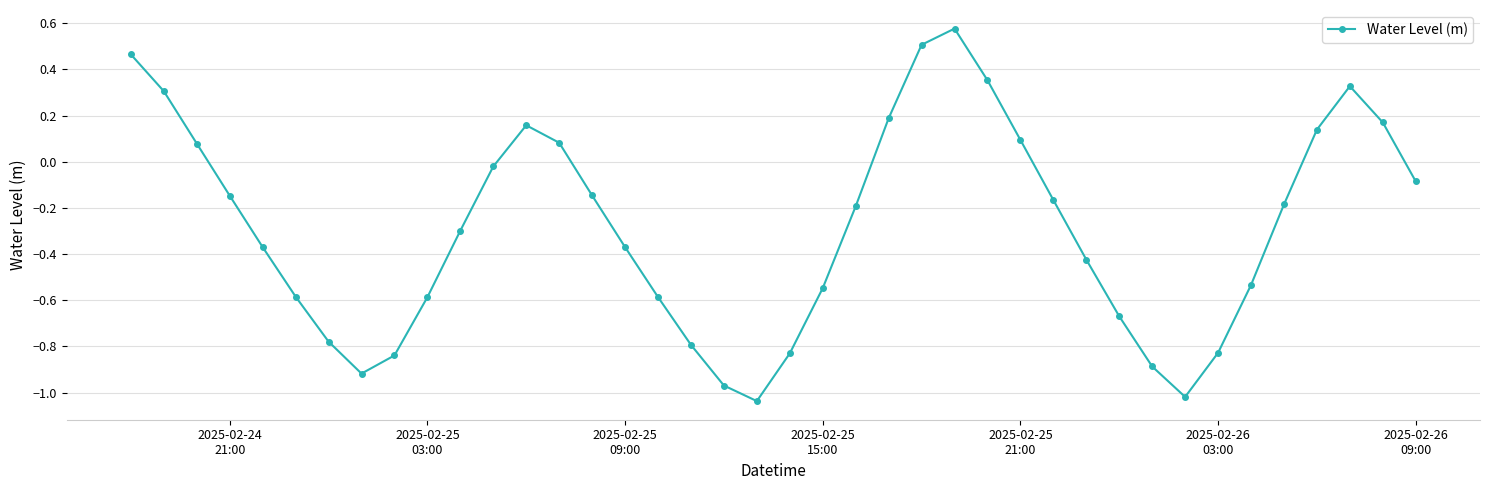

What is the sum of all values?

-11.4